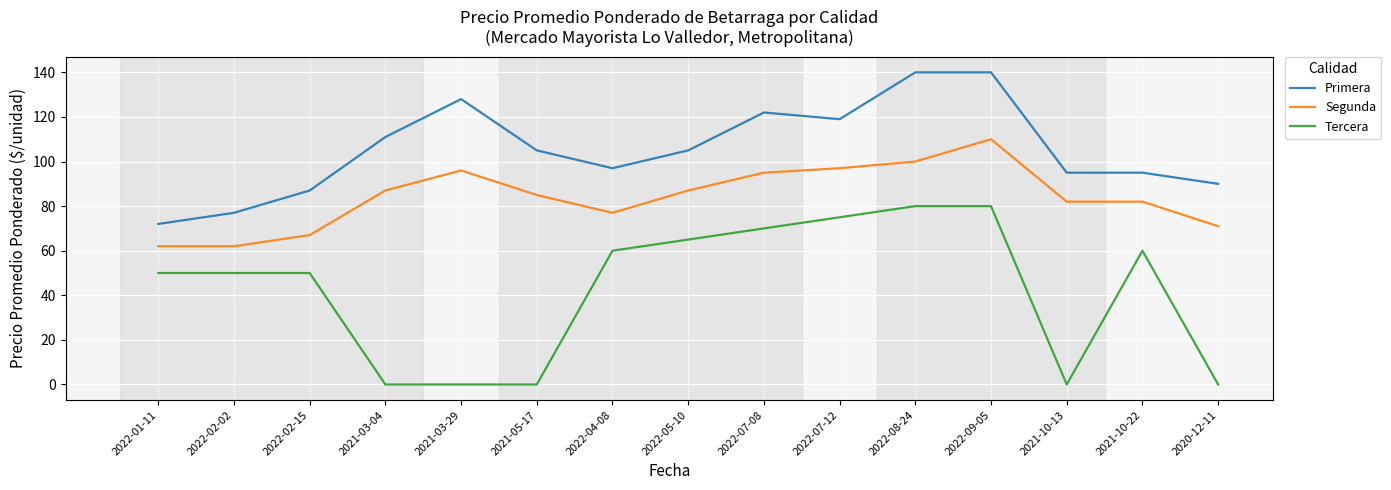

What is the sum of the Segunda values at 2022-07-08 and 2022-08-24?

195